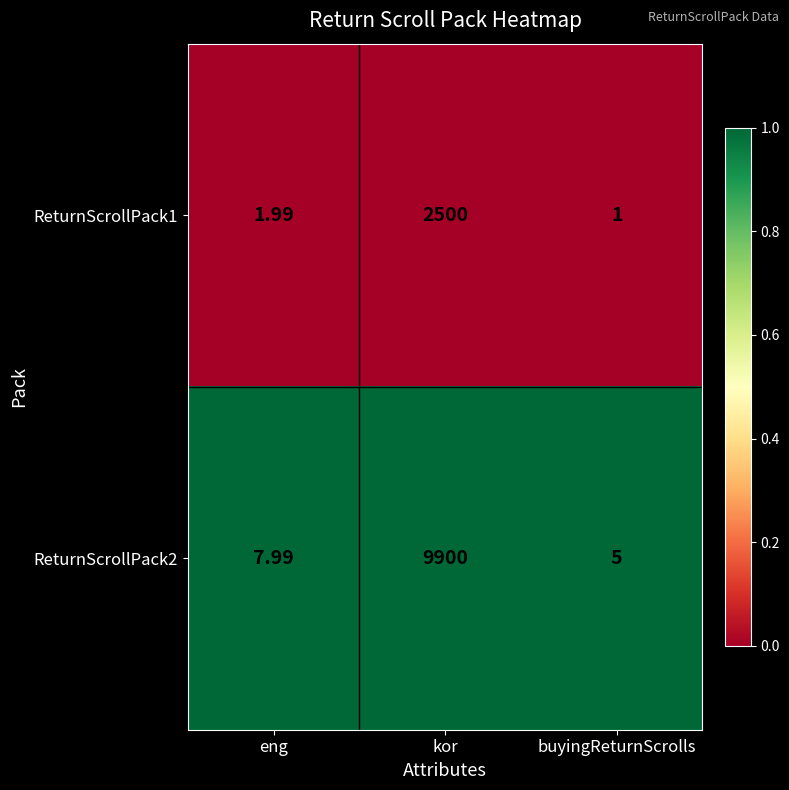

Which label corresponds to the largest value in the chart?

kor